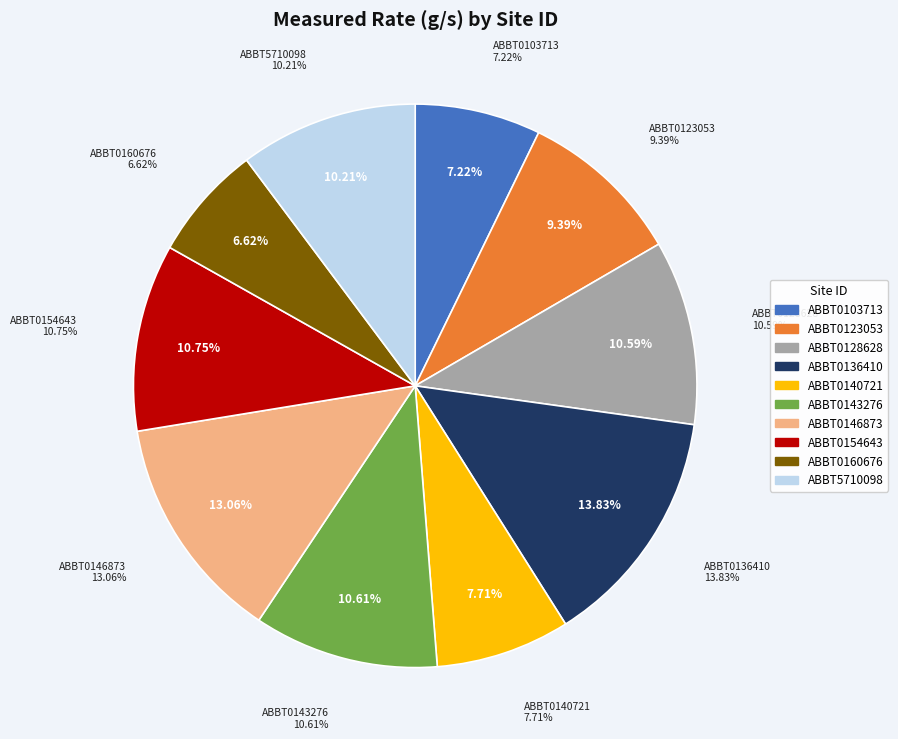

Rank the categories by value from highest to lowest.

ABBT0136410, ABBT0146873, ABBT0154643, ABBT0143276, ABBT0128628, ABBT5710098, ABBT0123053, ABBT0140721, ABBT0103713, ABBT0160676